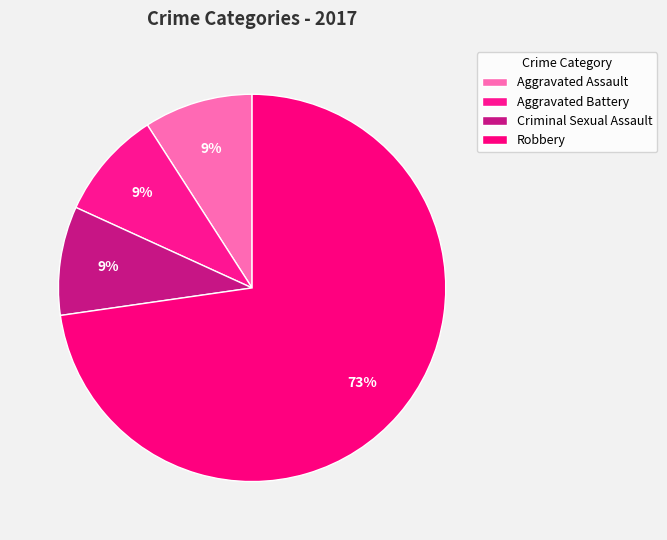

How many slices are in this pie chart?

4